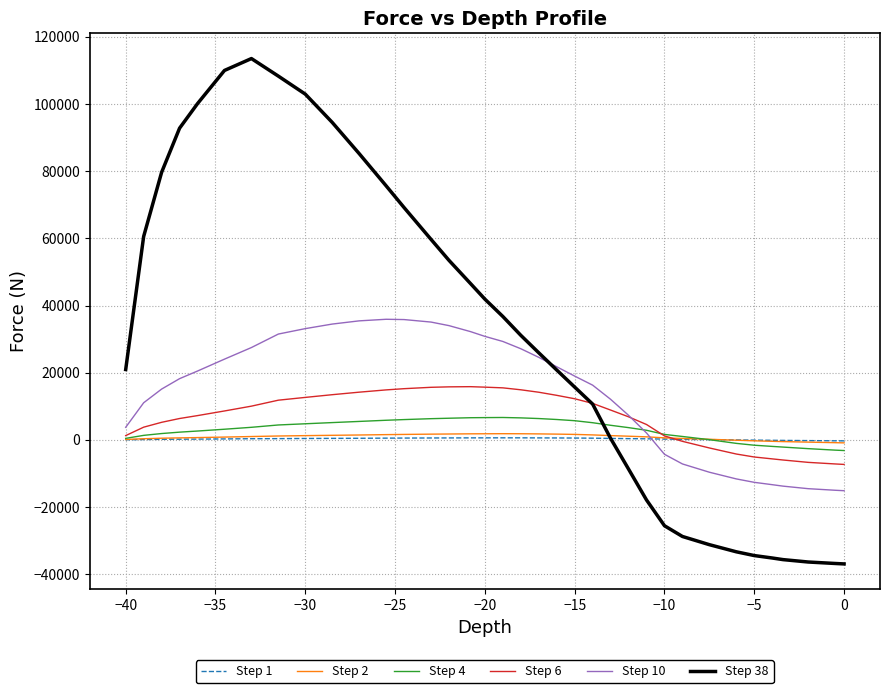

In Step 38, how many points are higher than both neighbors (excluding endpoints)?

1